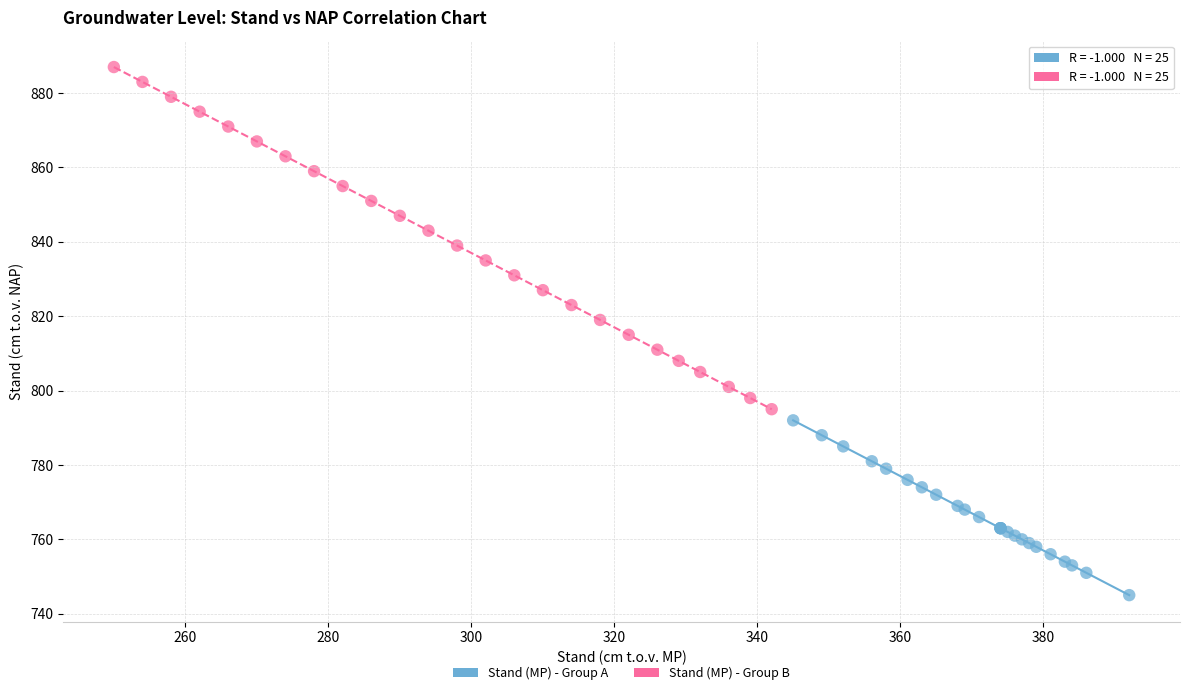

Which series reaches the maximum Y coordinate?

Stand (MP) - Group B